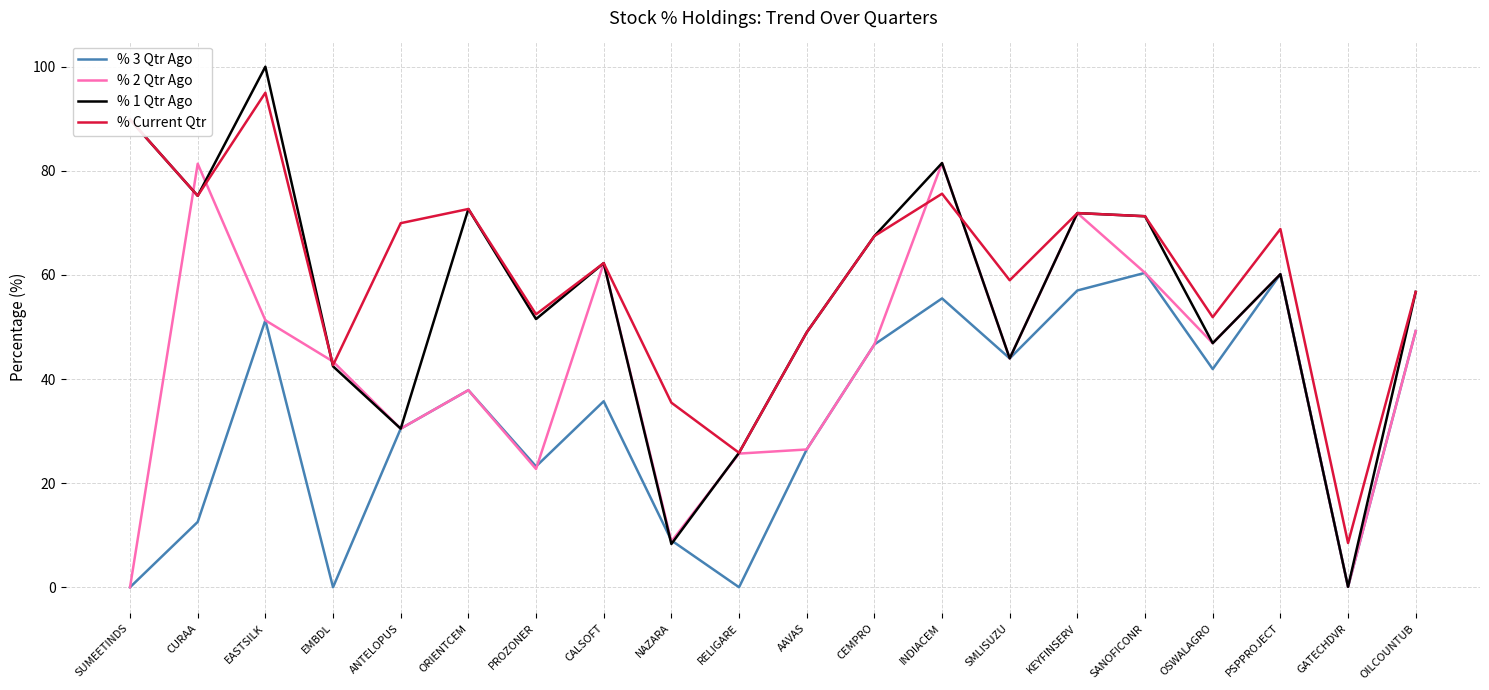

Which series has the largest total across all categories?

% Current Qtr